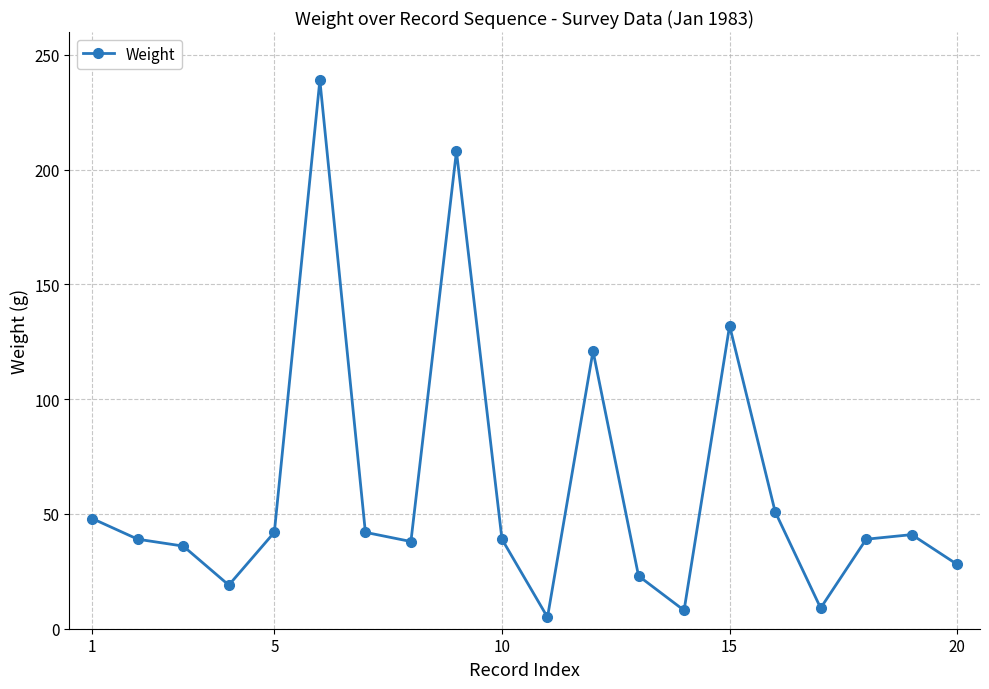

What is the average value?

60